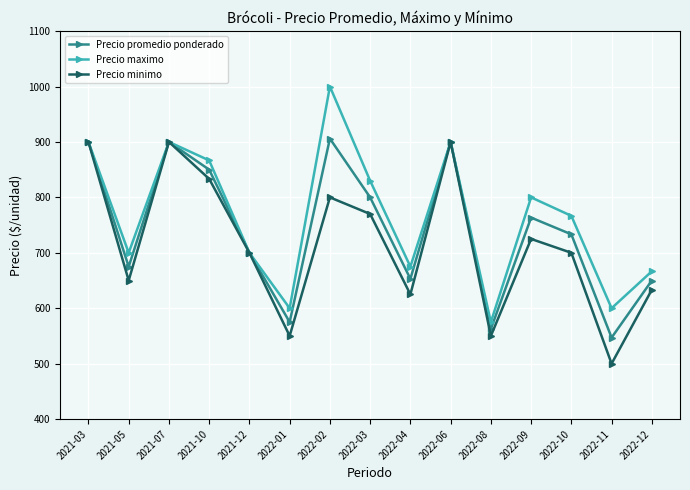

What value does the Precio minimo series have at 2022-12?

633.3